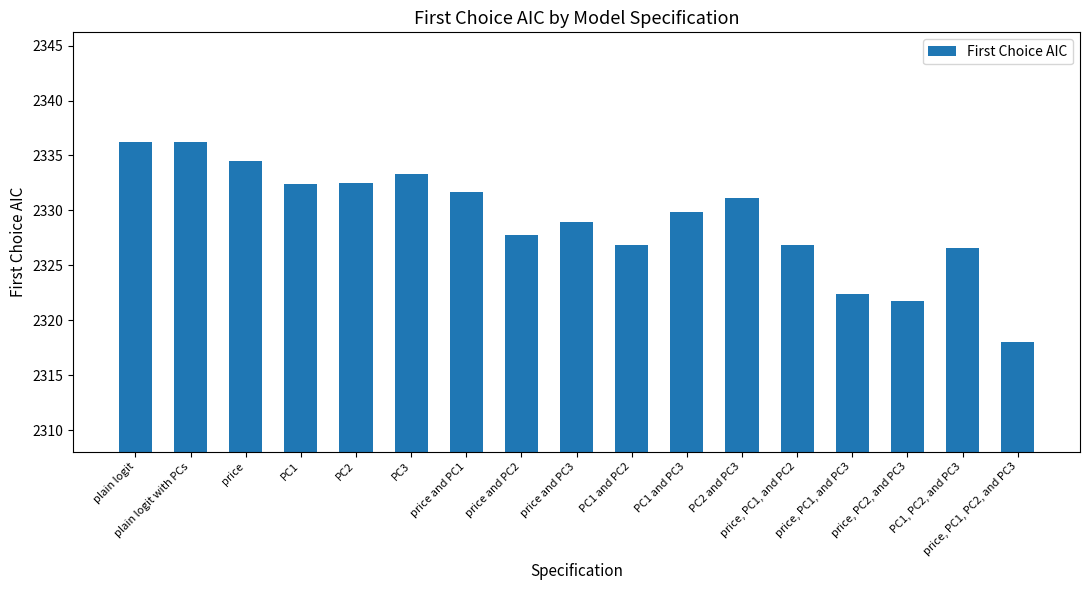

True or false: the data shows 1490.0 at price and PC3.

False